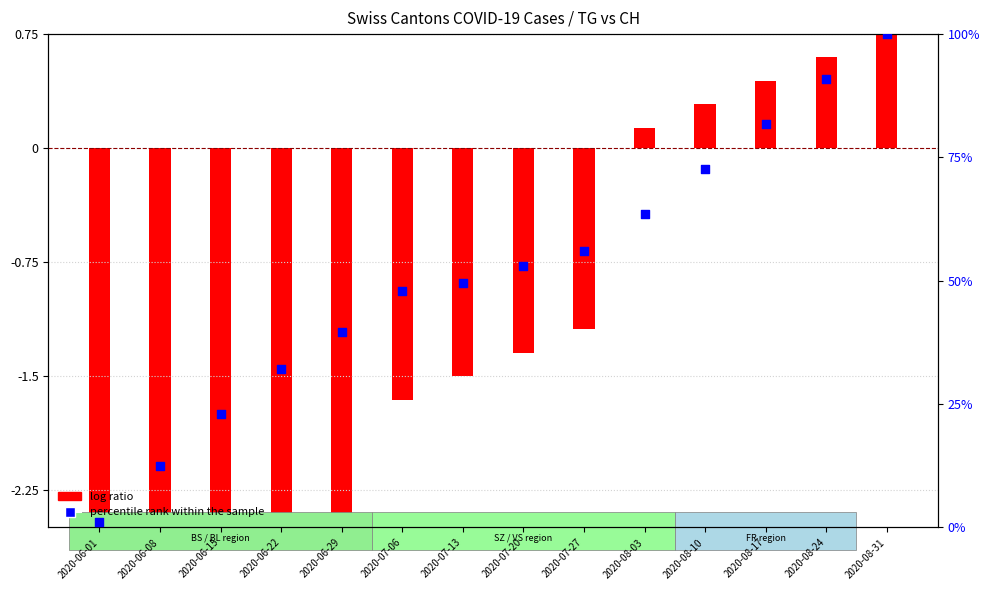

What are all the series names shown in the legend?

log ratio, percentile rank within the sample